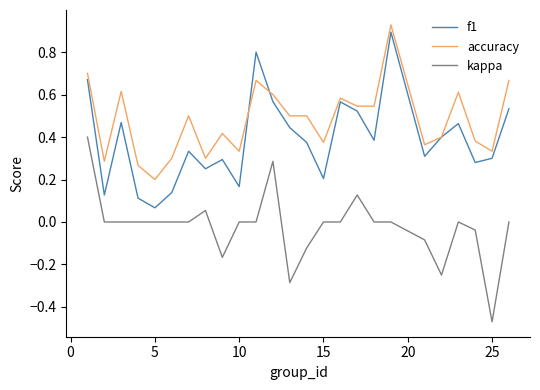

List the series in order of their overall mean, highest first.

accuracy, f1, kappa